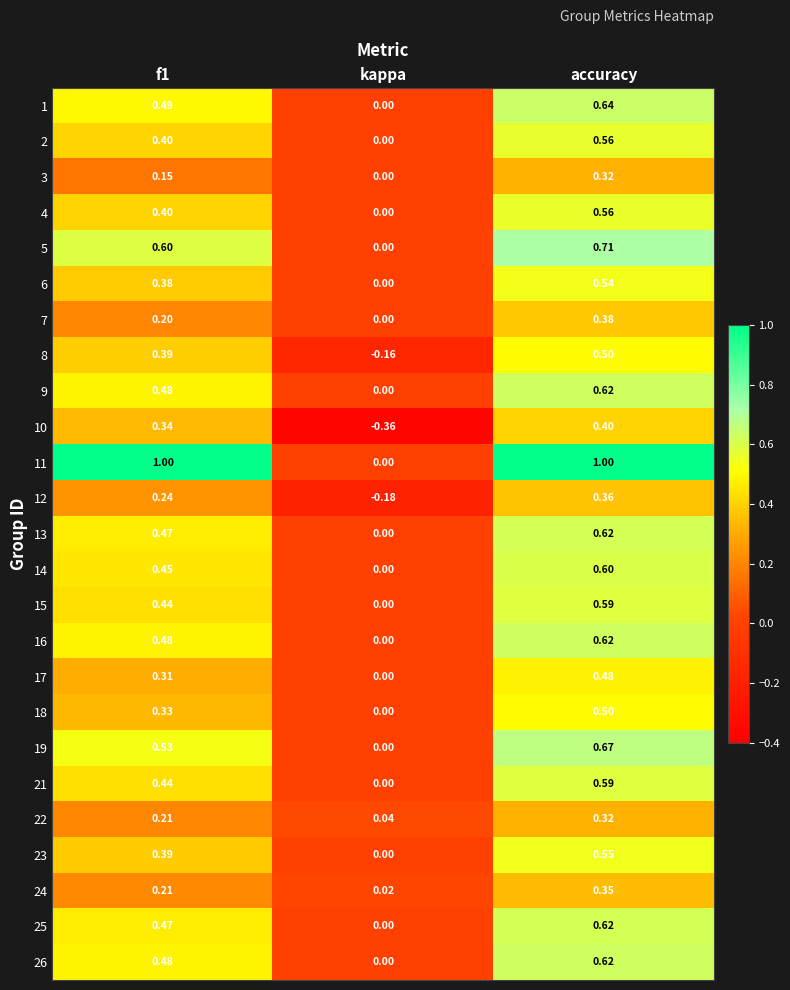

Where is 14 nearest to the value 0?

kappa